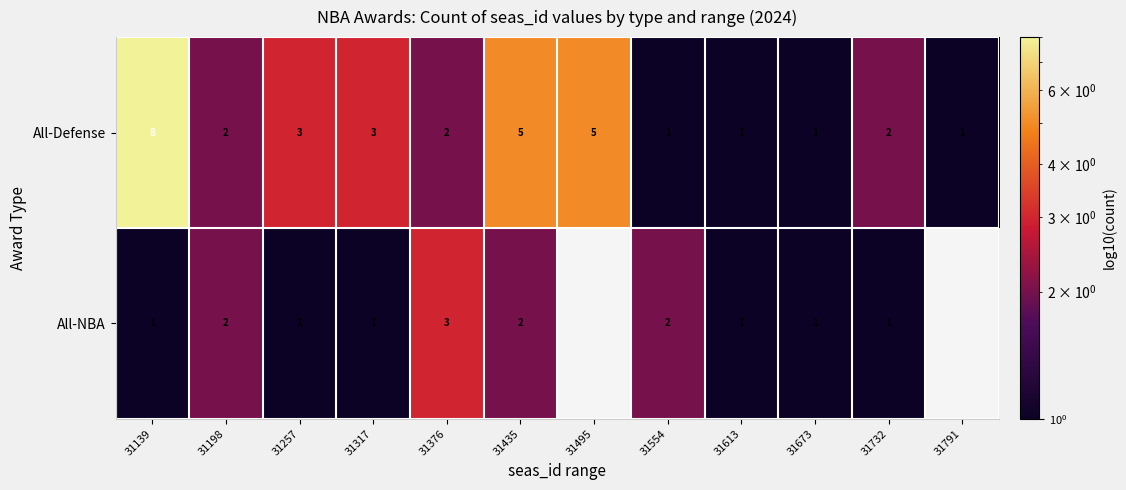

Is the value of All-Defense at 31139 greater than the value of All-NBA at 31317?

Yes